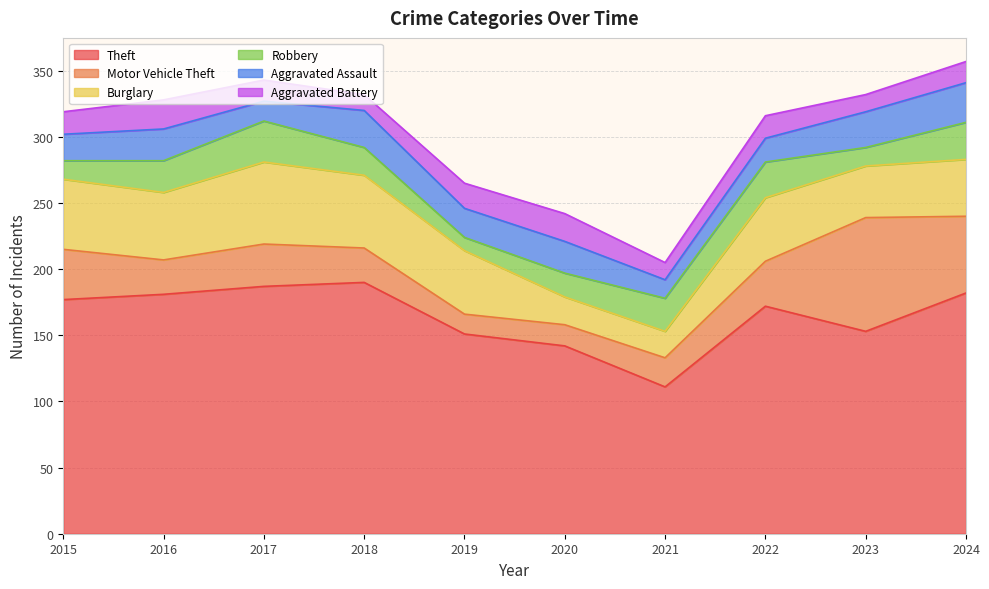

Which series has the largest total across all categories?

Theft